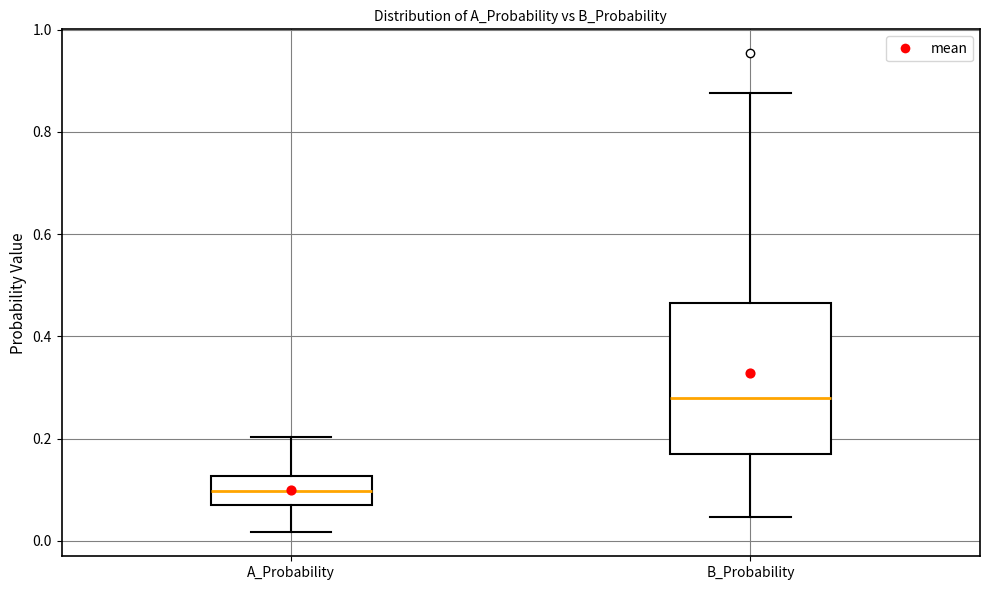

Where does the upper whisker of the box for A_Probability end on the y-axis? The values are not printed on the chart, so give them approximately, as read against the axis.

0.20